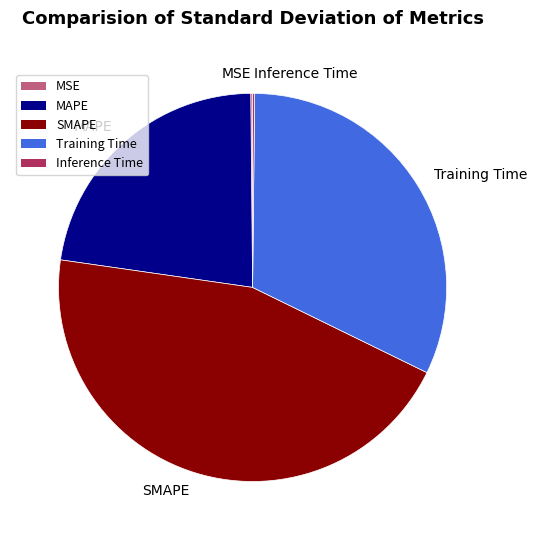

Which category has the biggest portion of the pie?

SMAPE